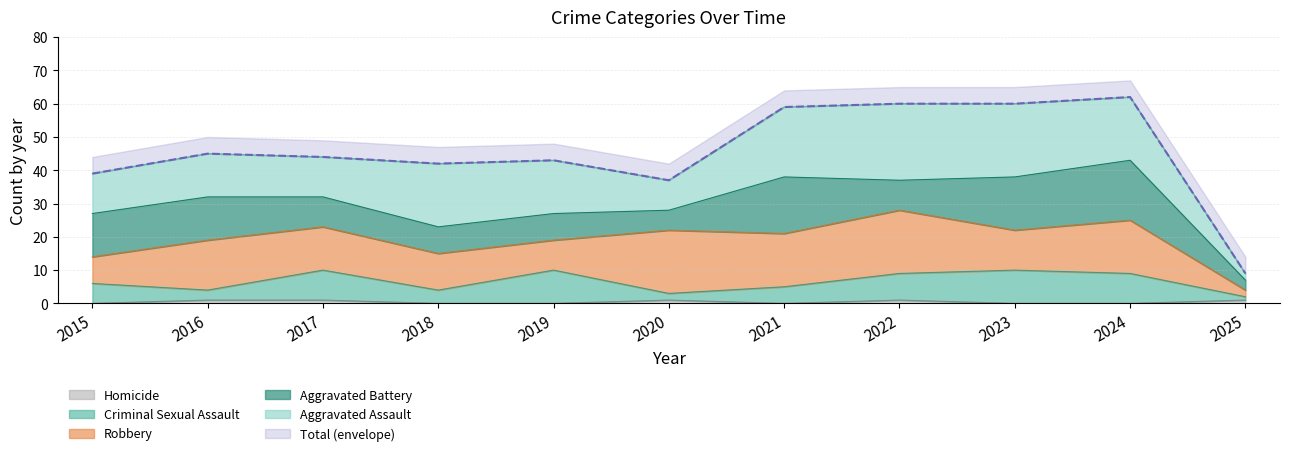

Is it true that Homicide equals 1 at 2017?

True